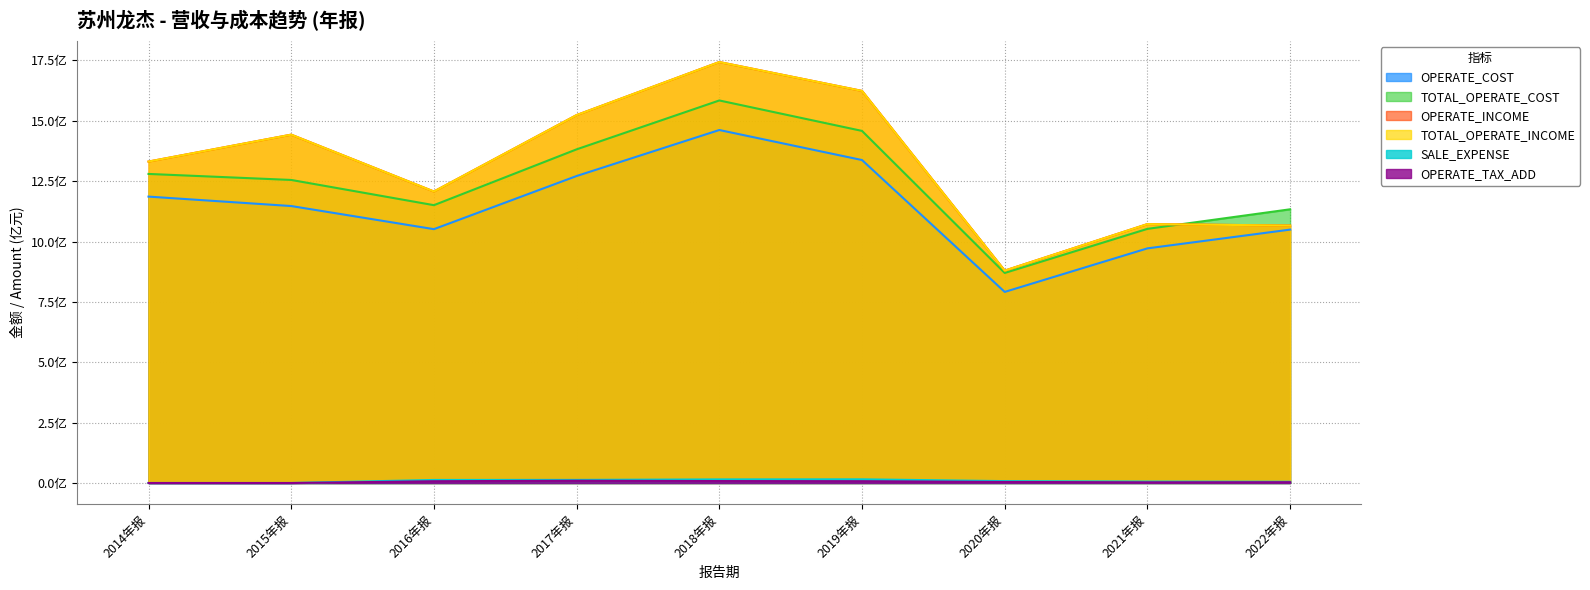

What is the label of the 2nd point from the right?

2021年报